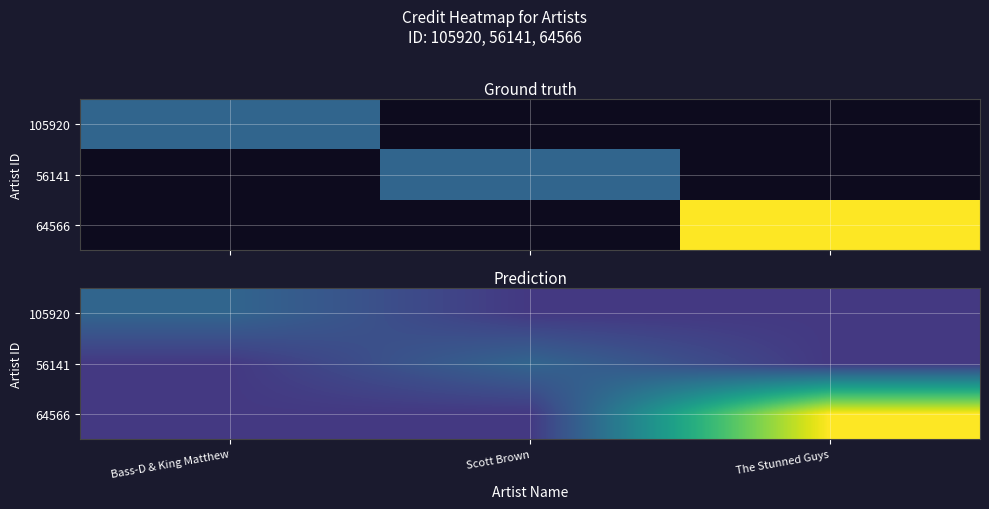

Is the value of 64566 at The Stunned Guys greater than the value of 56141 at Scott Brown?

Yes